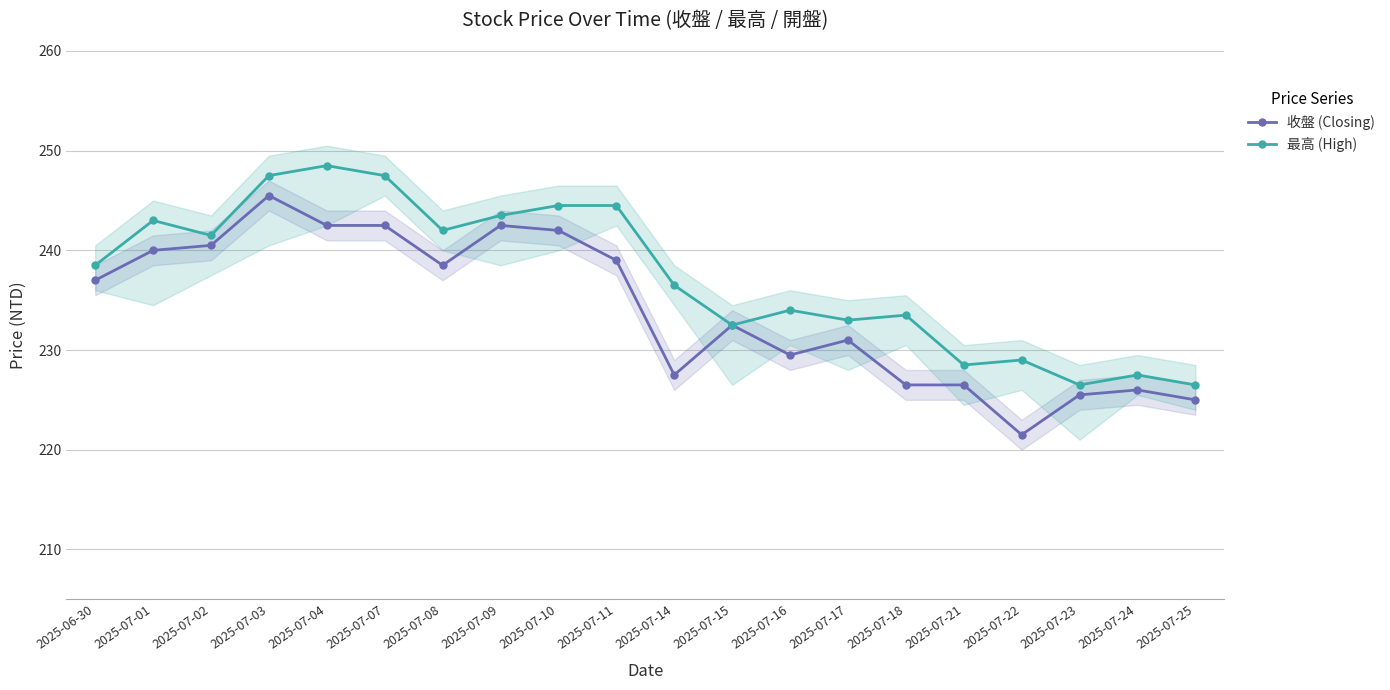

How many data points does each series have?

20